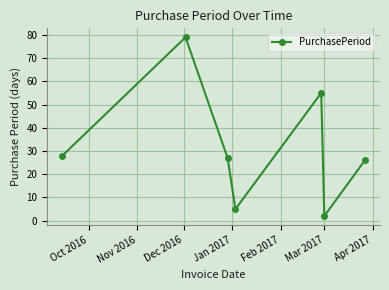

What is the maximum value shown in the chart?

79